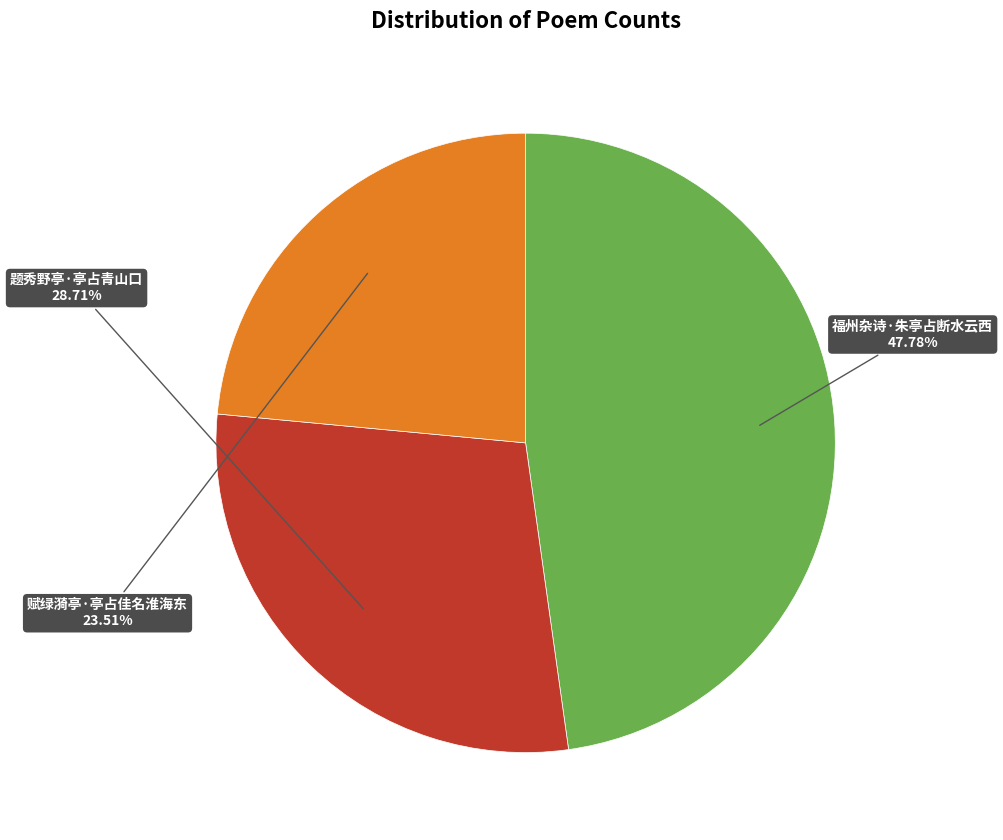

What is the largest slice in the pie chart?

福州杂诗·朱亭占断水云西